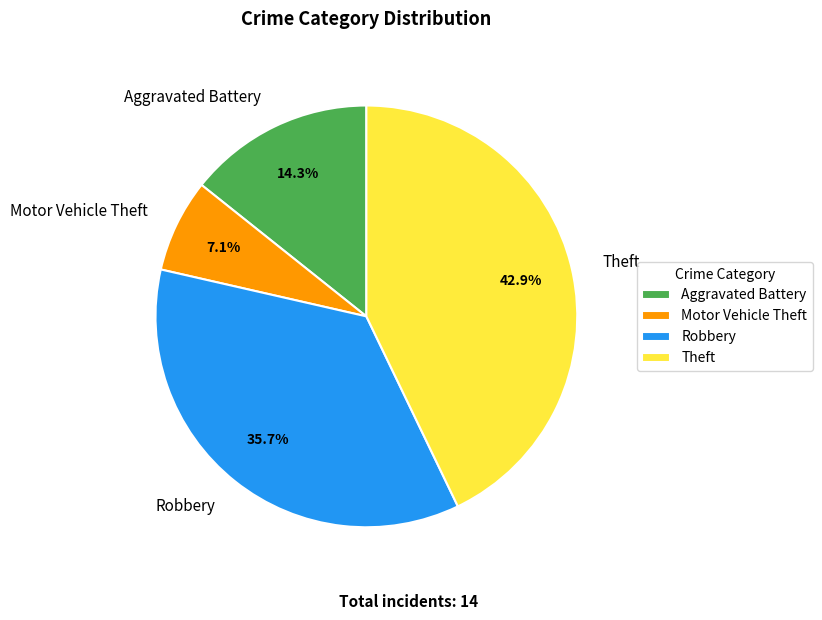

Approximately how many times larger is the value at Motor Vehicle Theft compared to Aggravated Battery?

0.5